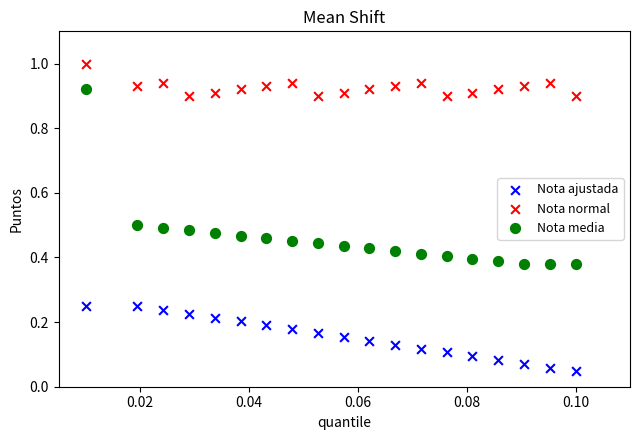

What are all the series names shown in the legend?

Nota ajustada, Nota normal, Nota media